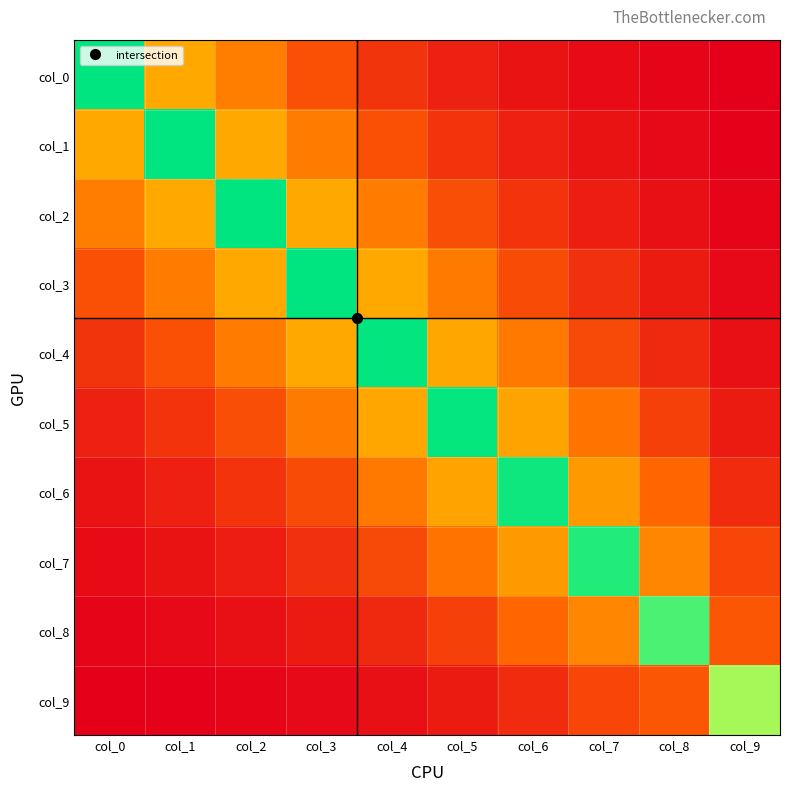

Count the number of categories in the chart.

10